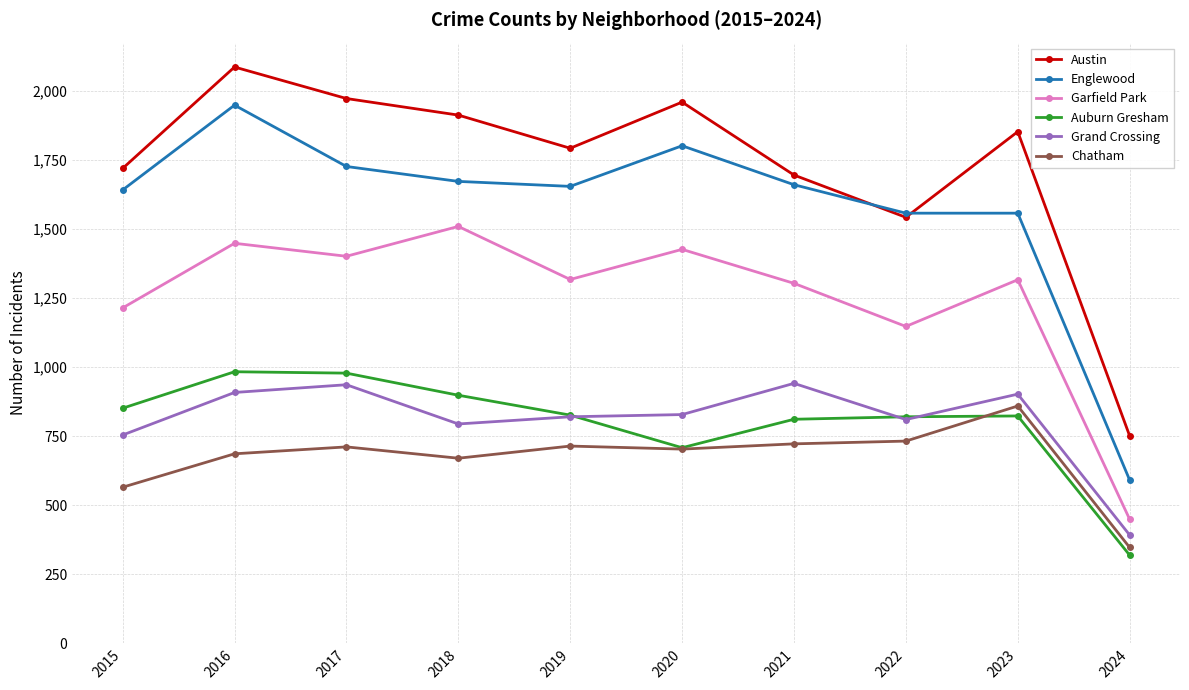

How many values in the Auburn Gresham series are below 826?

5